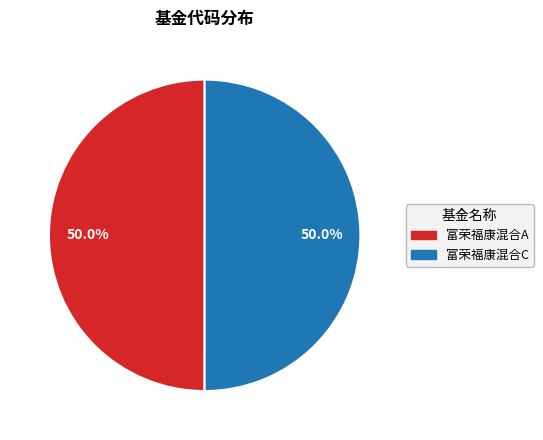

What is the total percentage of 富荣福康混合C and 富荣福康混合A?

100.0%